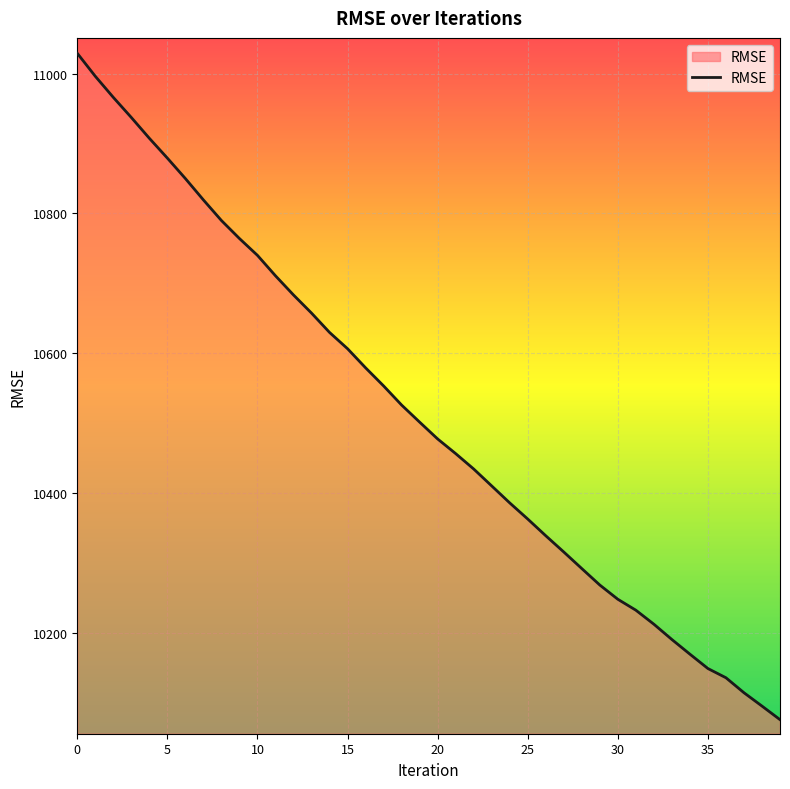

How many lines are shown in the chart?

1